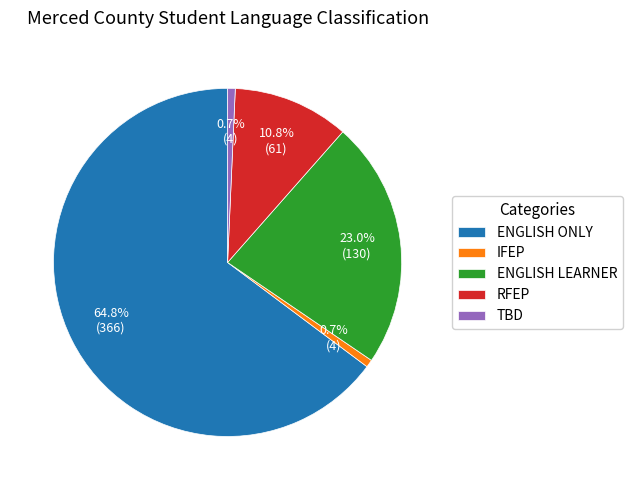

Between ENGLISH ONLY and RFEP, which is larger?

ENGLISH ONLY